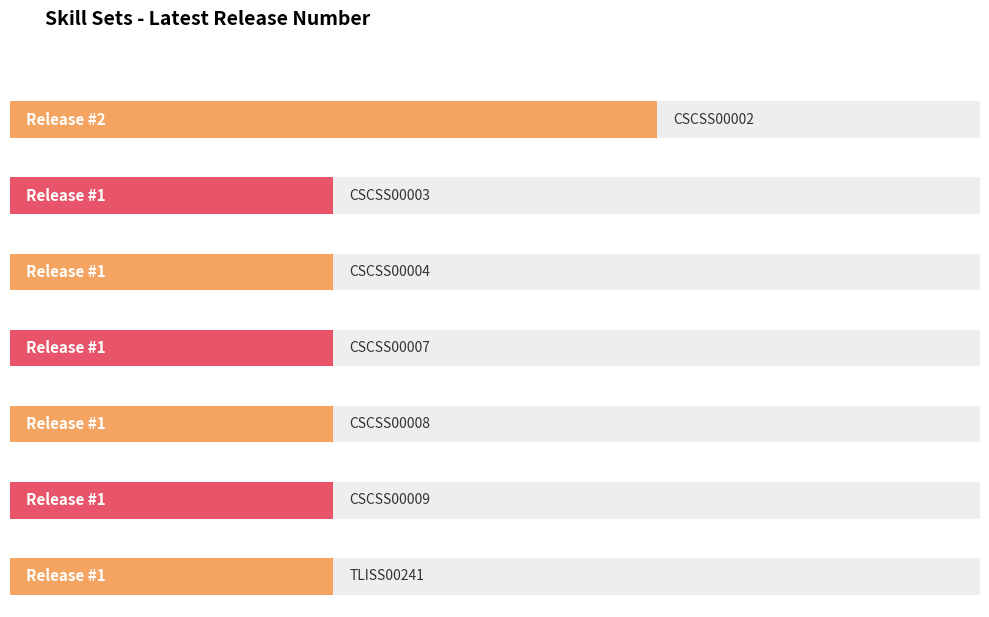

What is the change in value from CSCSS00002 to CSCSS00004?

-1